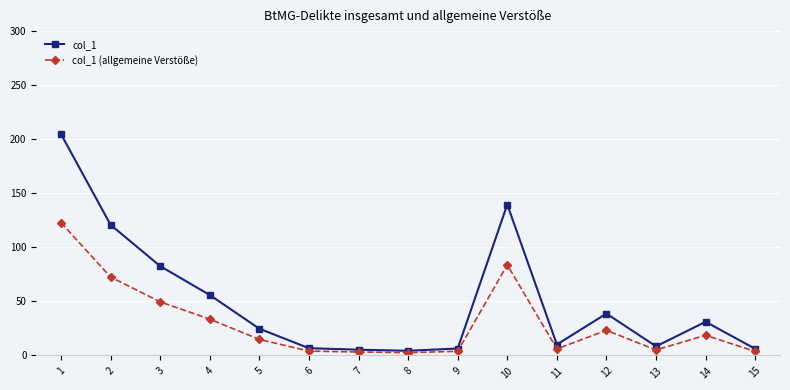

What are all the series names shown in the legend?

col_1, col_1 (allgemeine Verstöße)